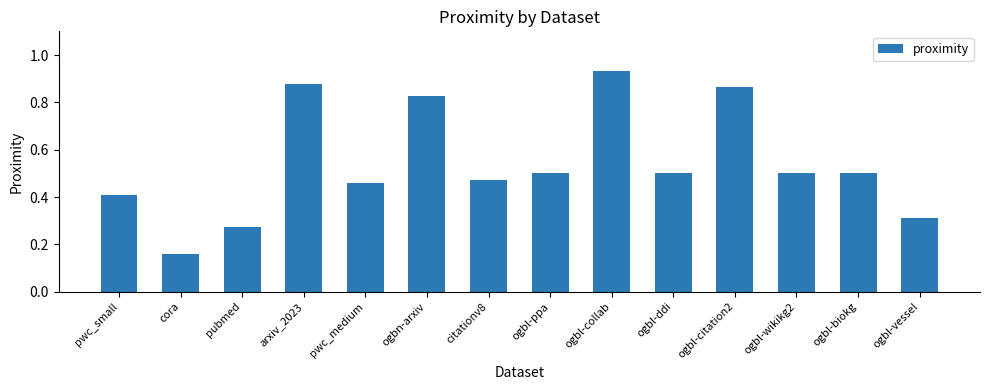

What is the difference between the second highest and minimum values?

0.7